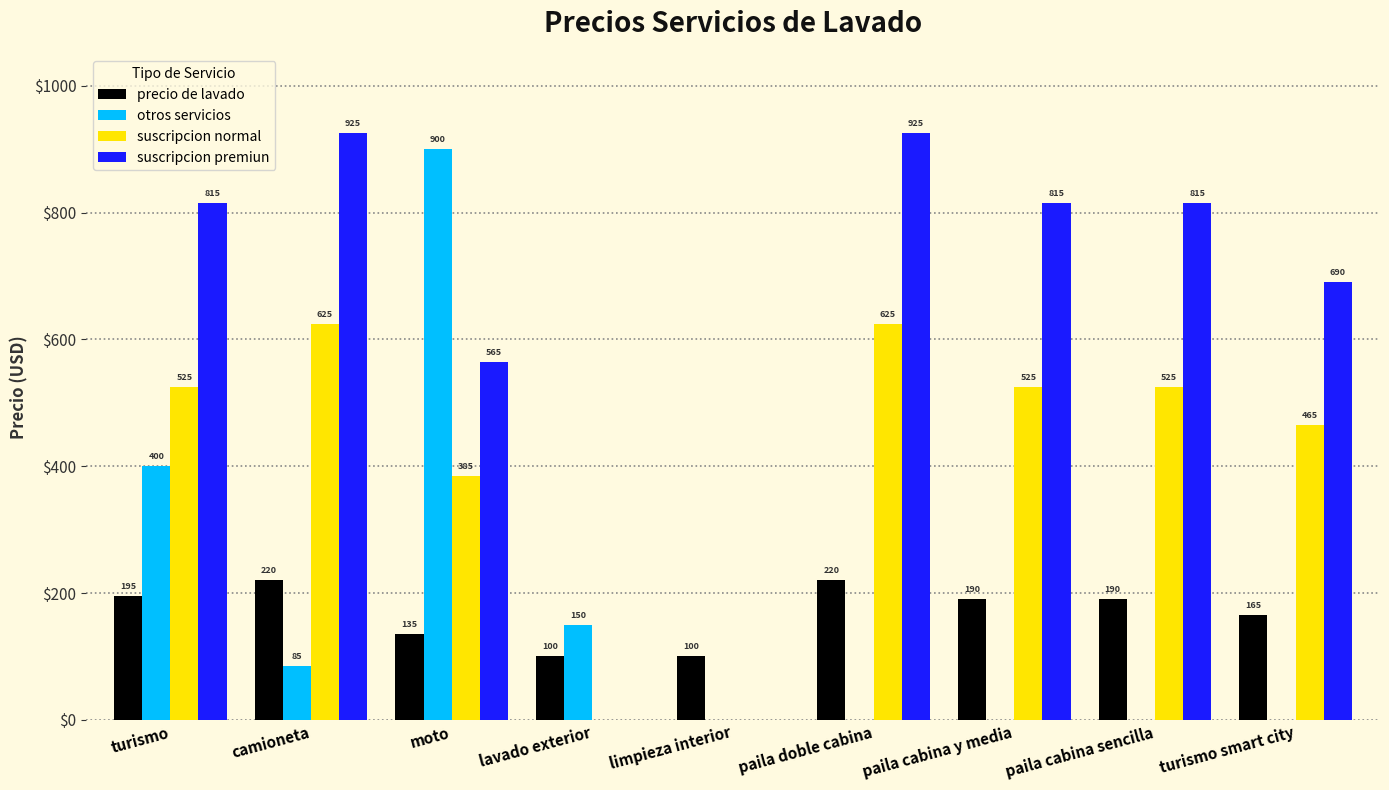

What are all the series names shown in the legend?

precio de lavado, otros servicios, suscripcion normal, suscripcion premiun